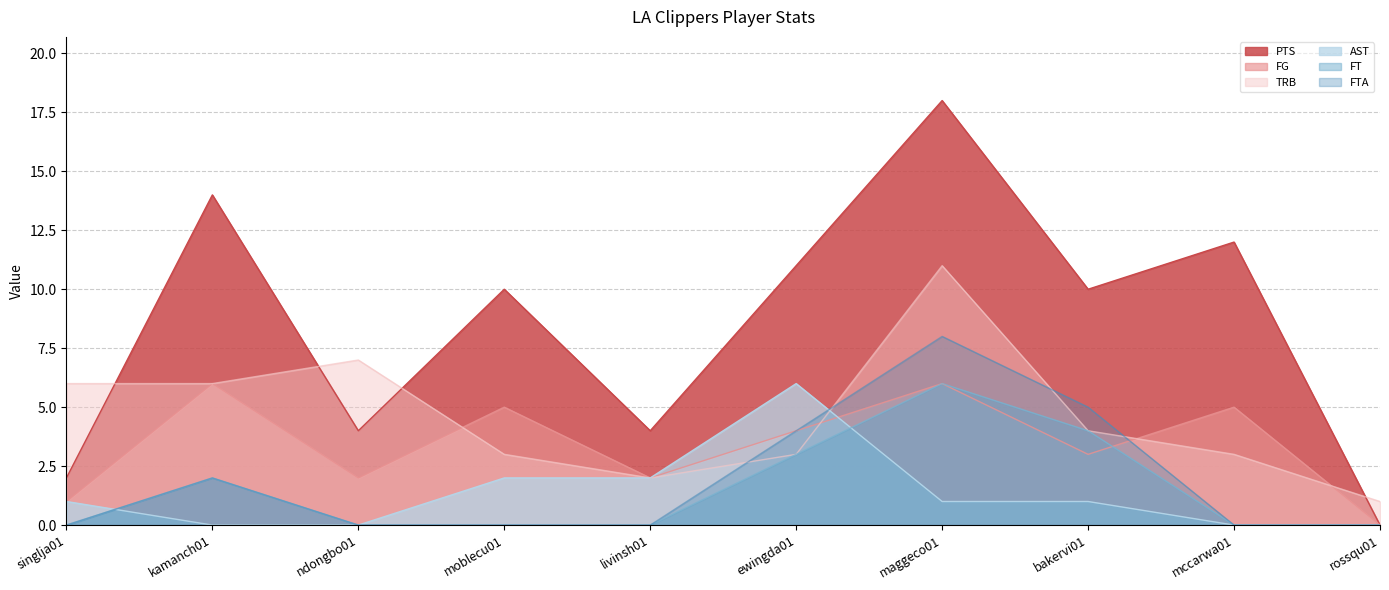

Where is the first local minimum for TRB?

livinsh01